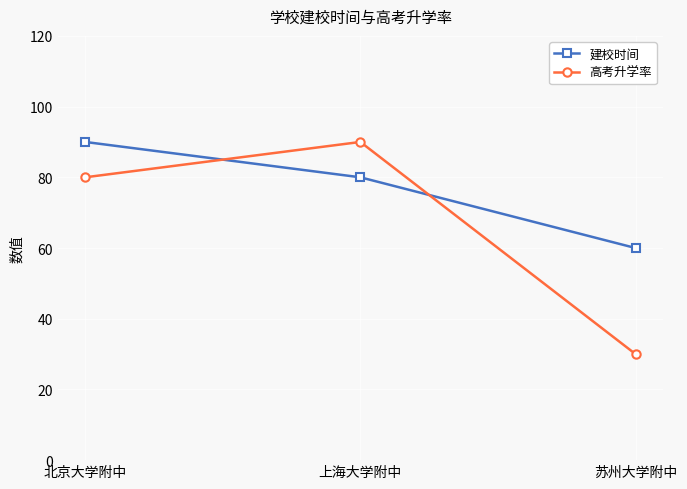

The 建校时间 series shows 51 at 北京大学附中. True or false?

False